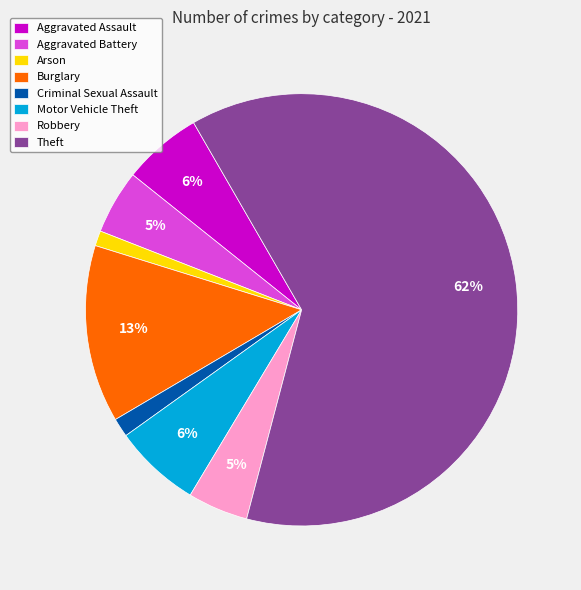

To the nearest percent, what is the combined percentage of Burglary and Aggravated Assault?

19%